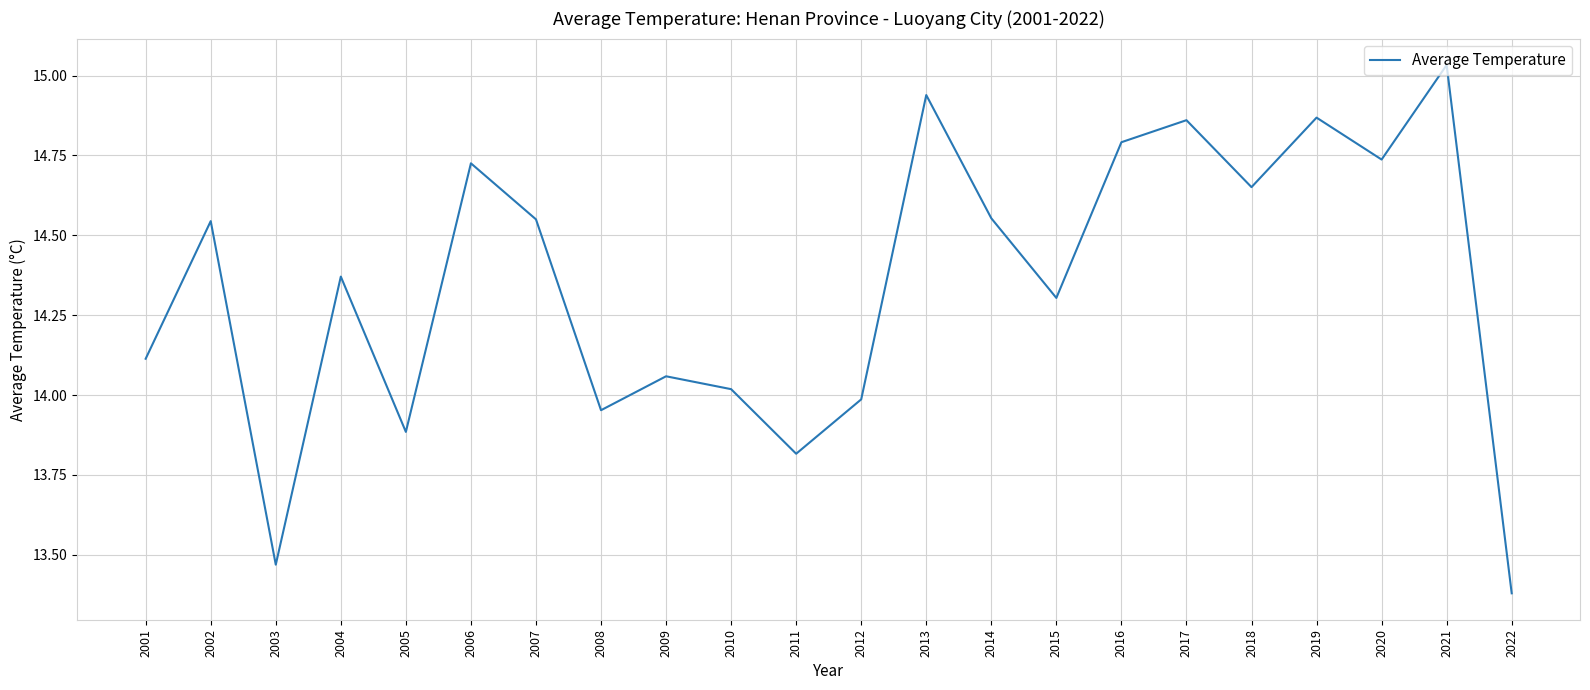

What is the difference between the maximum and minimum values?

1.7